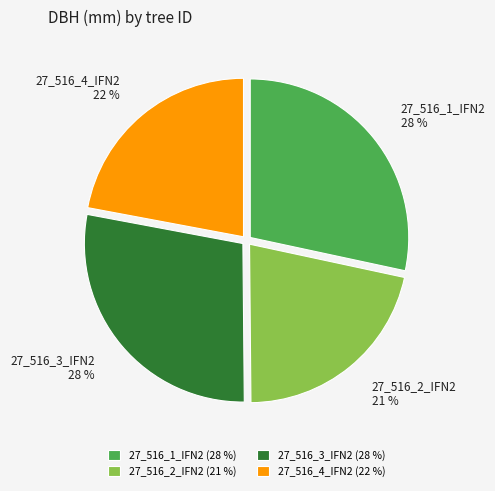

How many slices are in this pie chart?

4